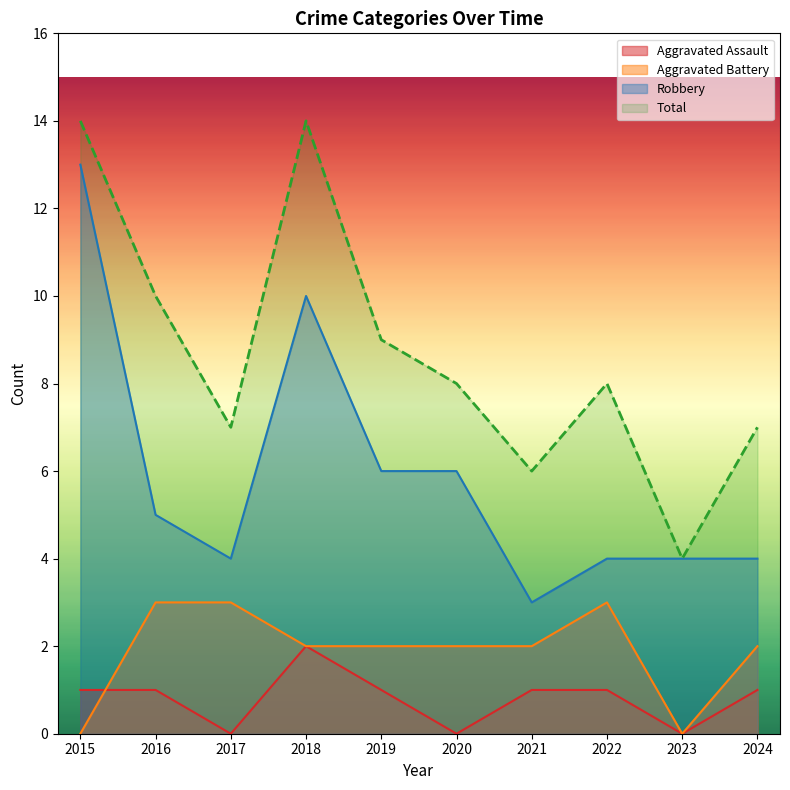

True or false: Total and Aggravated Battery intersect in this chart.

False